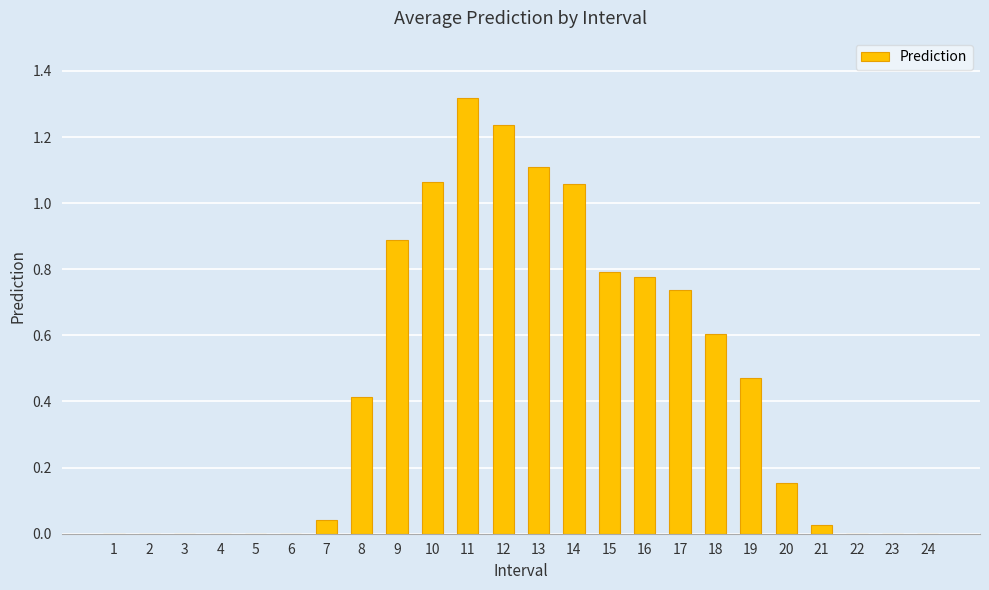

Which category has the highest value across all series?

11